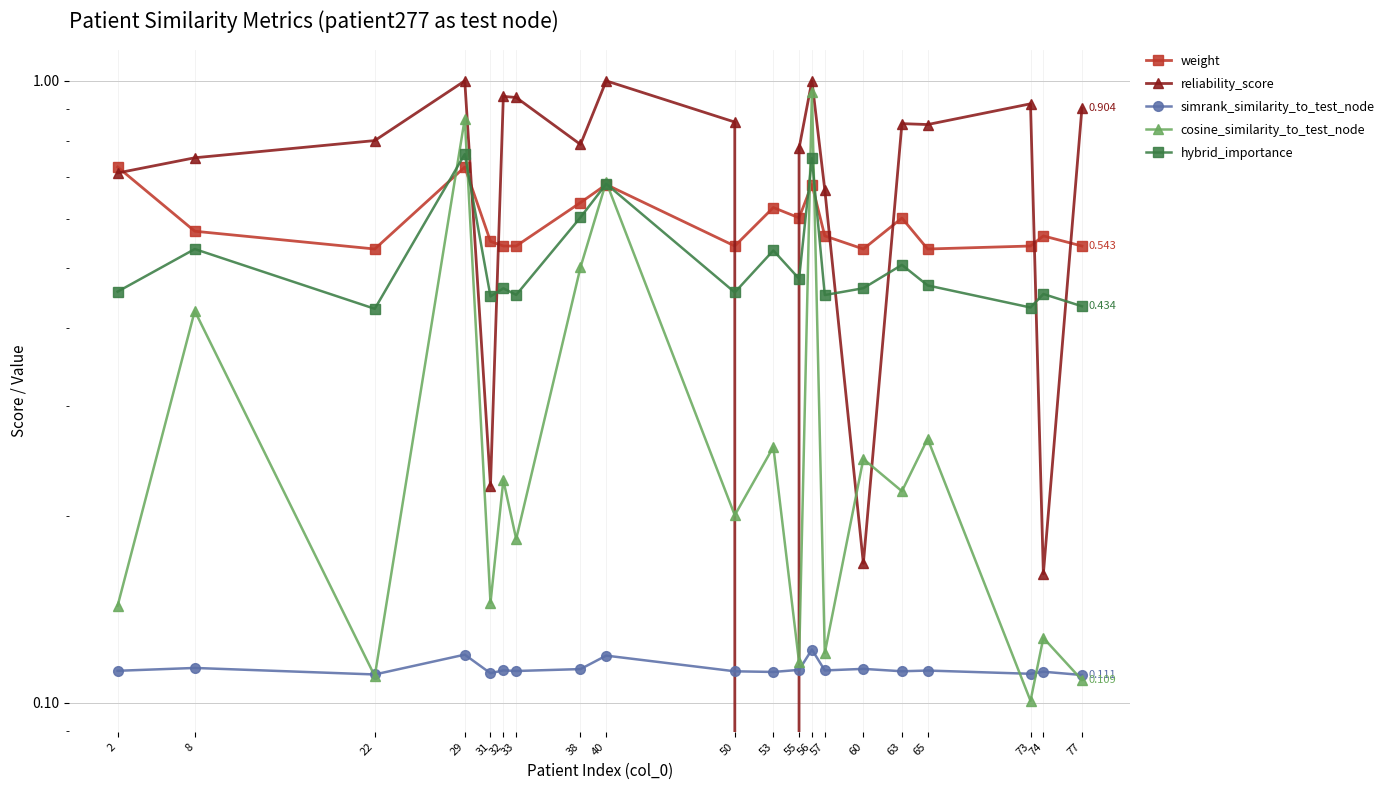

At which category is the sum across all series the highest?

56